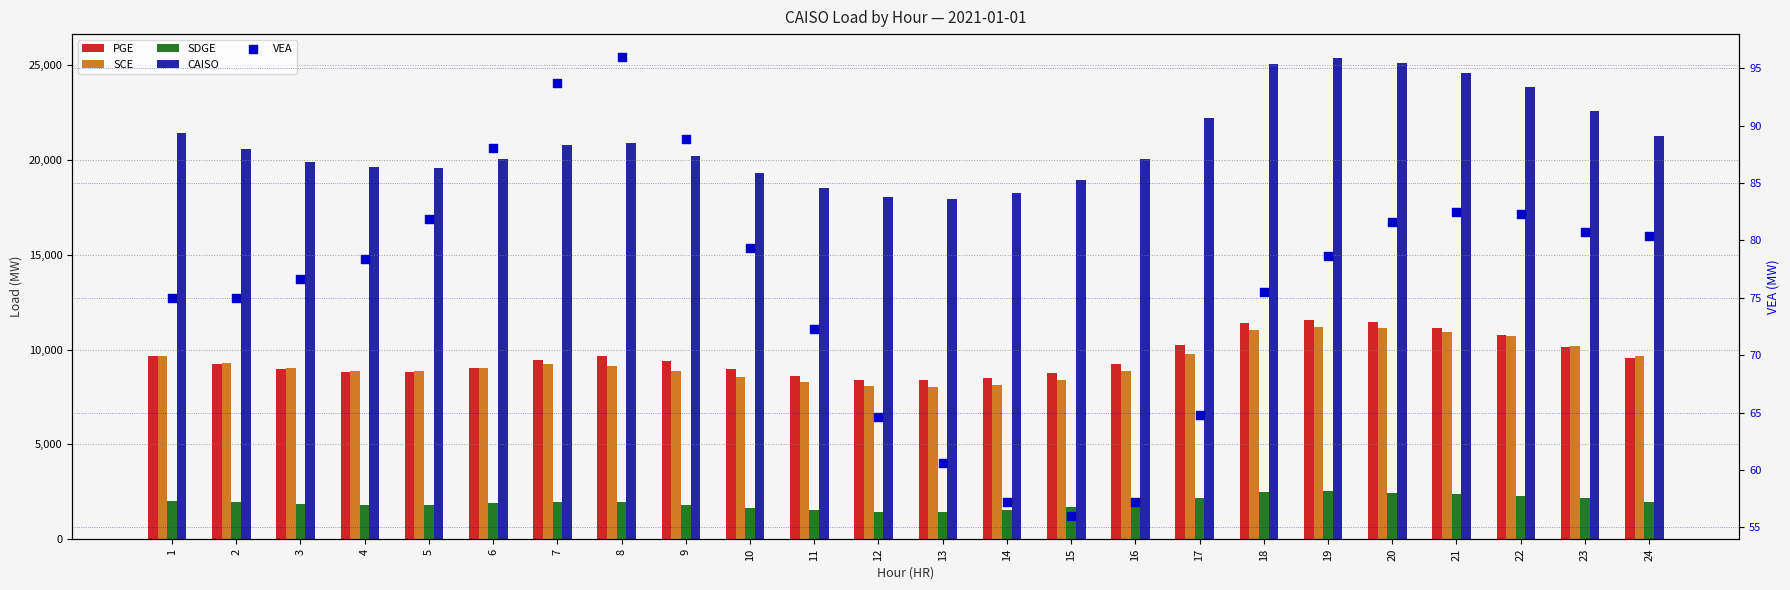

Is the value of VEA at 14 greater than the value of PGE at 15?

No